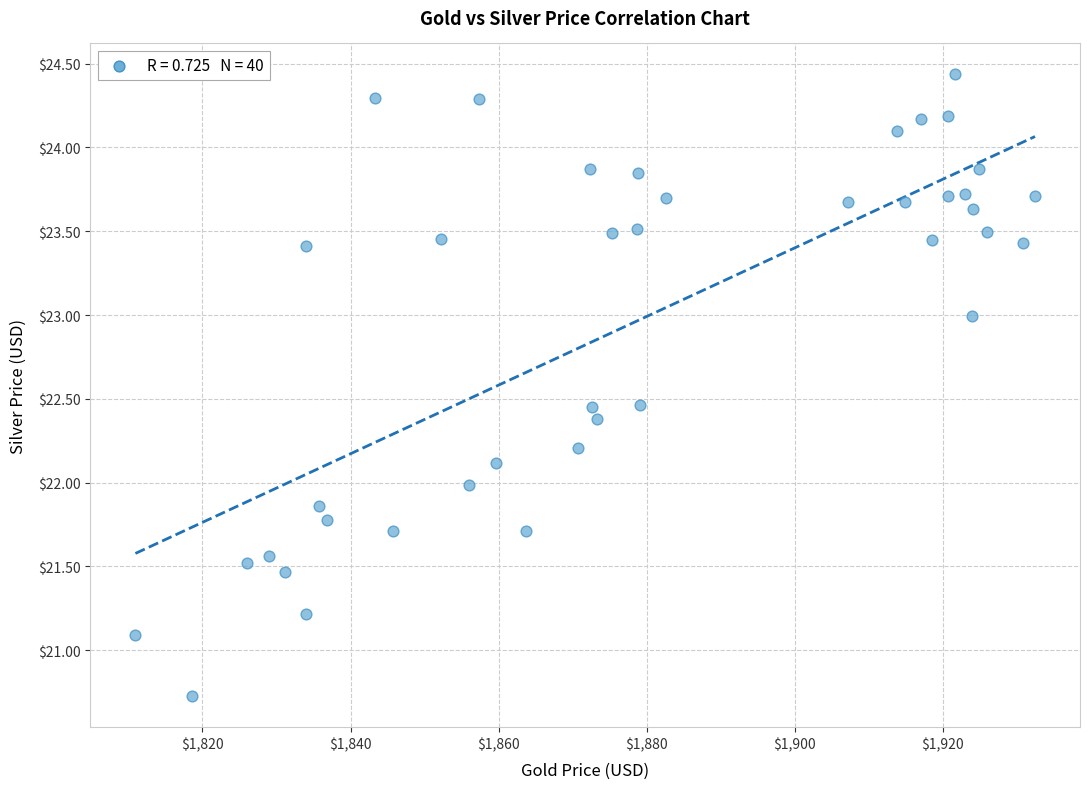

What is the range of Y values (max minus min)?

3.7